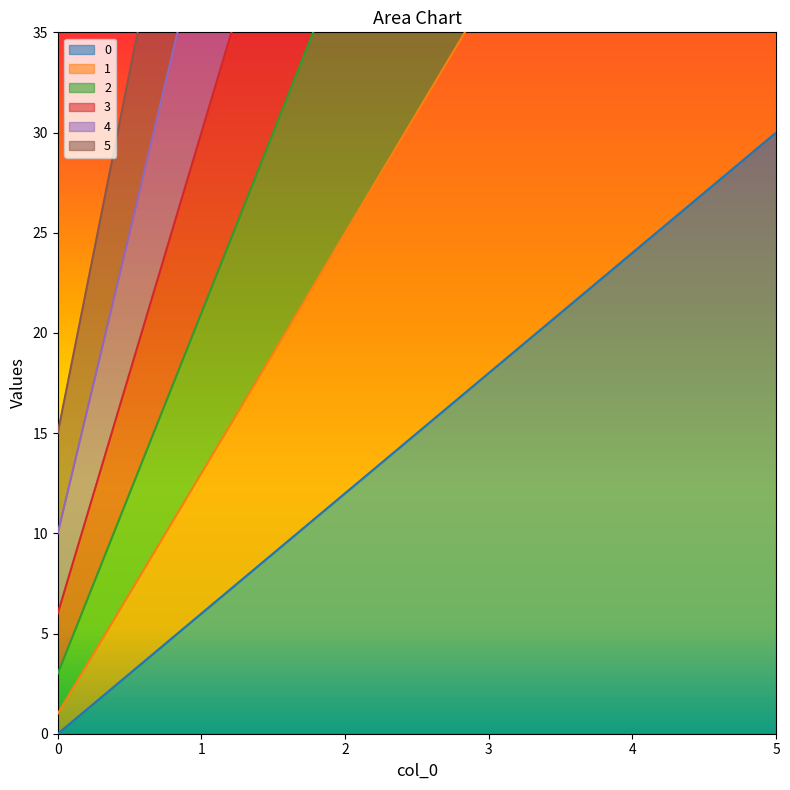

How many data points in 1 are above 37?

2